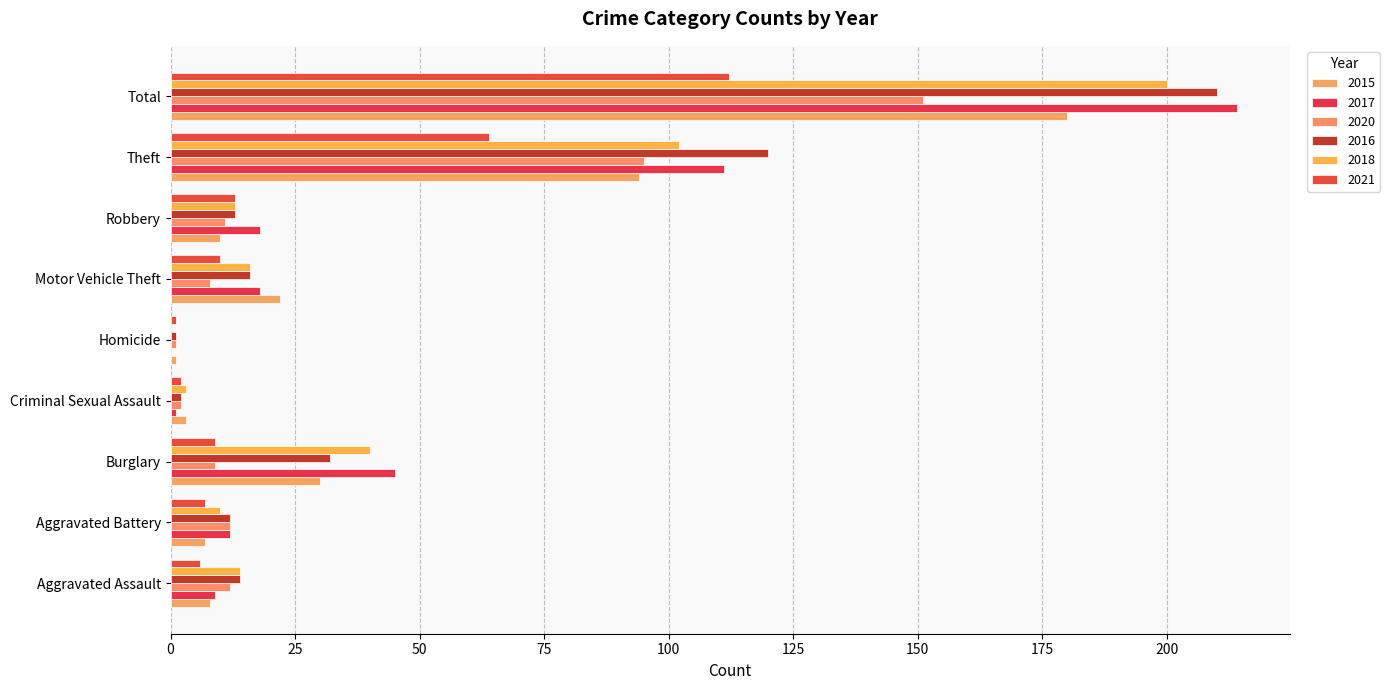

What is the difference between the 2020 values at Criminal Sexual Assault and Burglary?

7